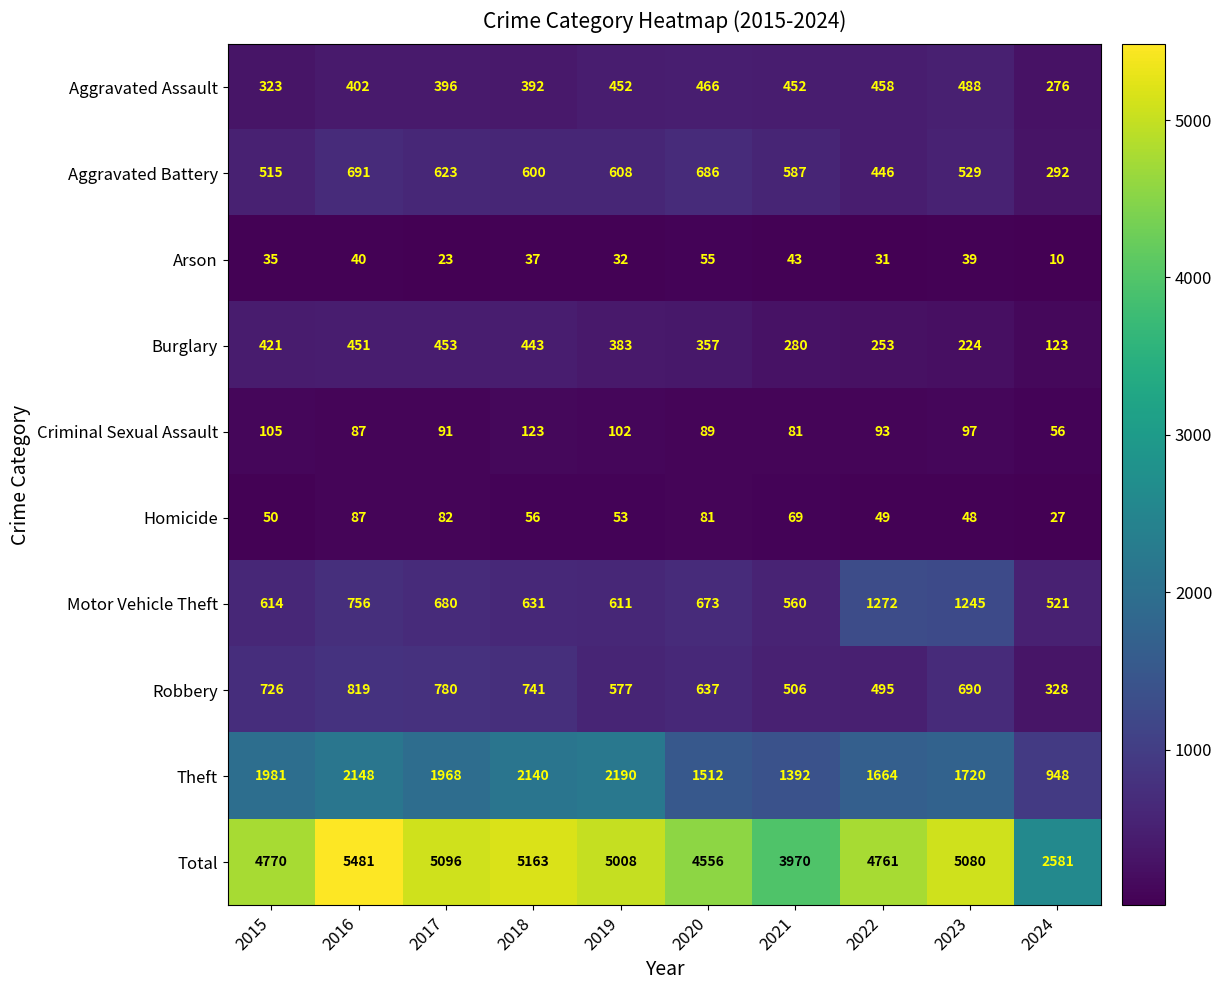

The Criminal Sexual Assault series shows 34 at 2015. True or false?

False